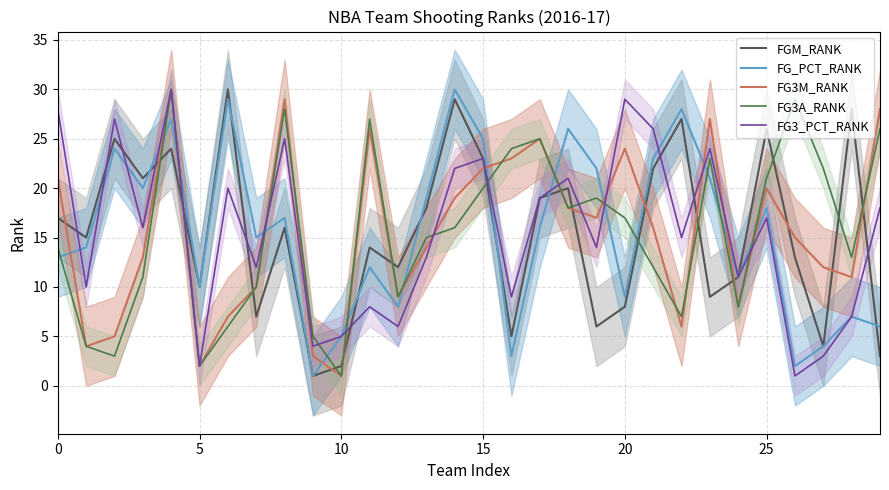

What is the greatest value displayed?

30